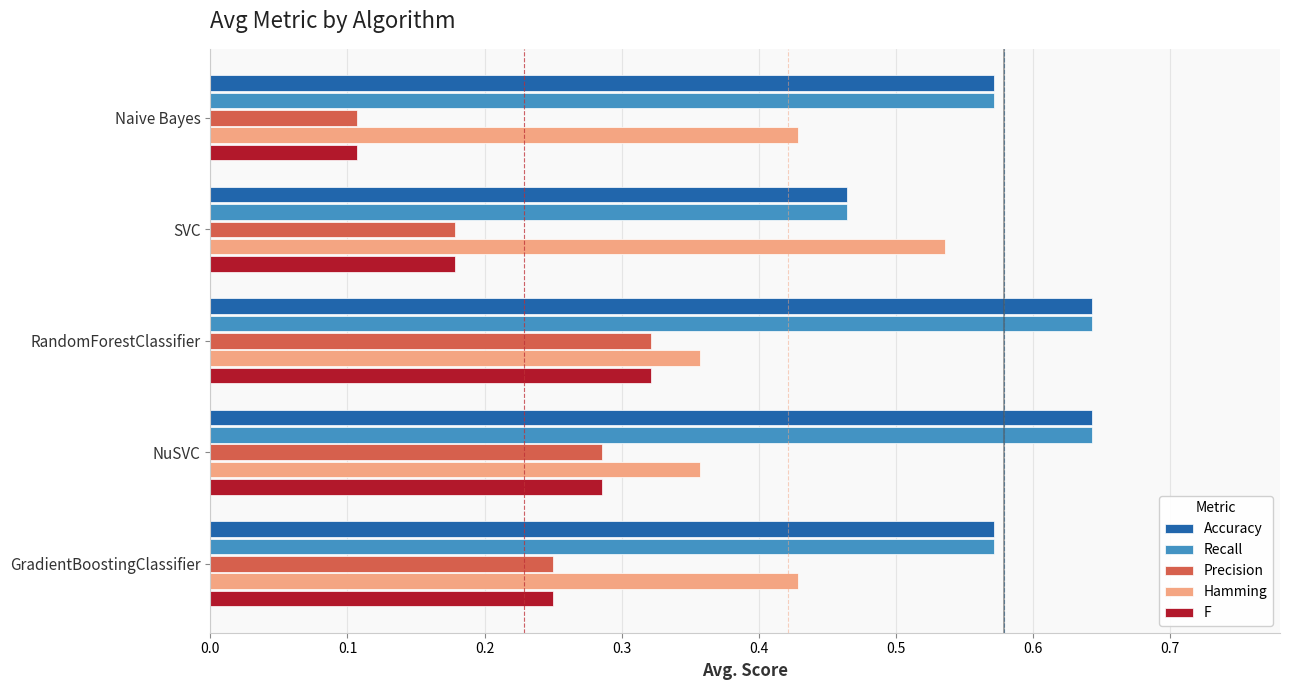

Which category has the highest value in the Precision series?

RandomForestClassifier